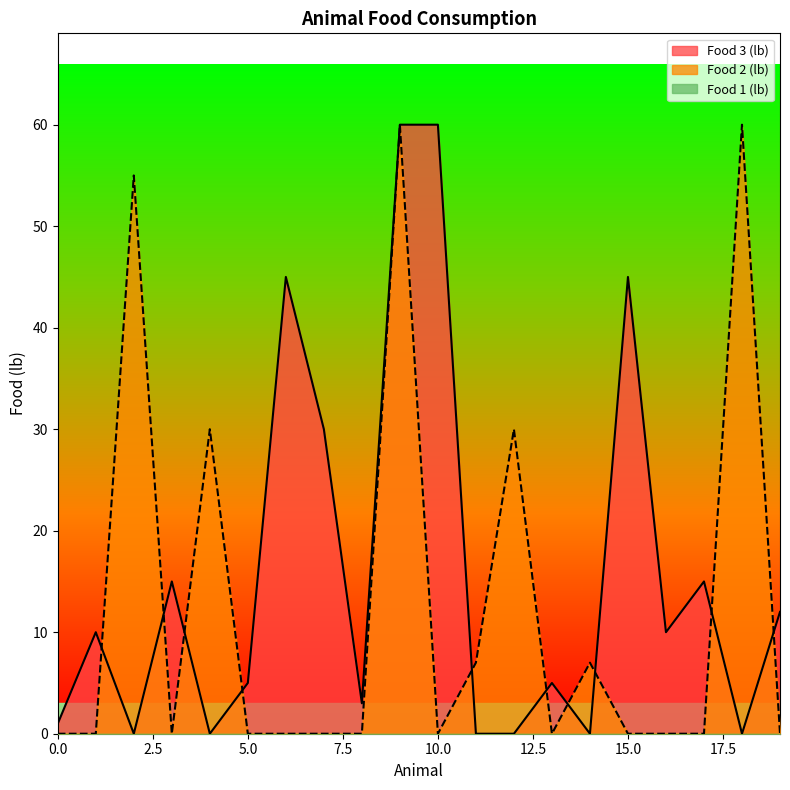

What is the difference between the second highest and minimum values in the Food 2 (lb) series?

60